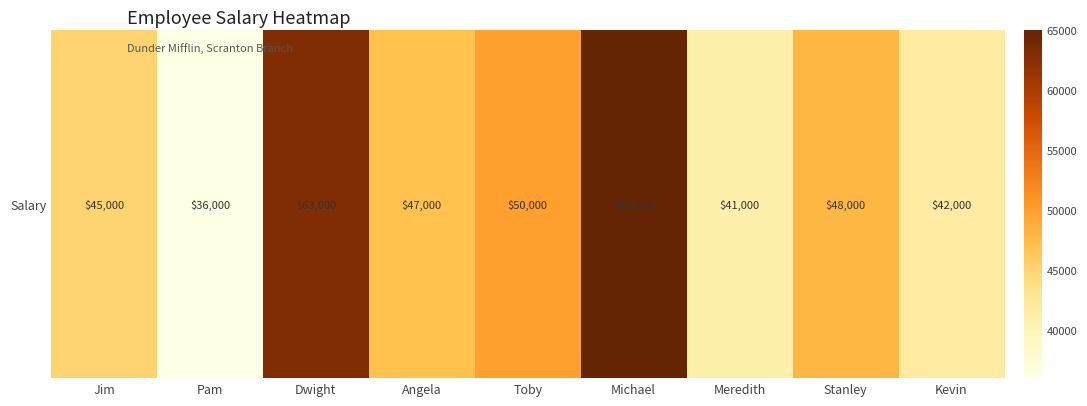

How many values exceed 47000?

4